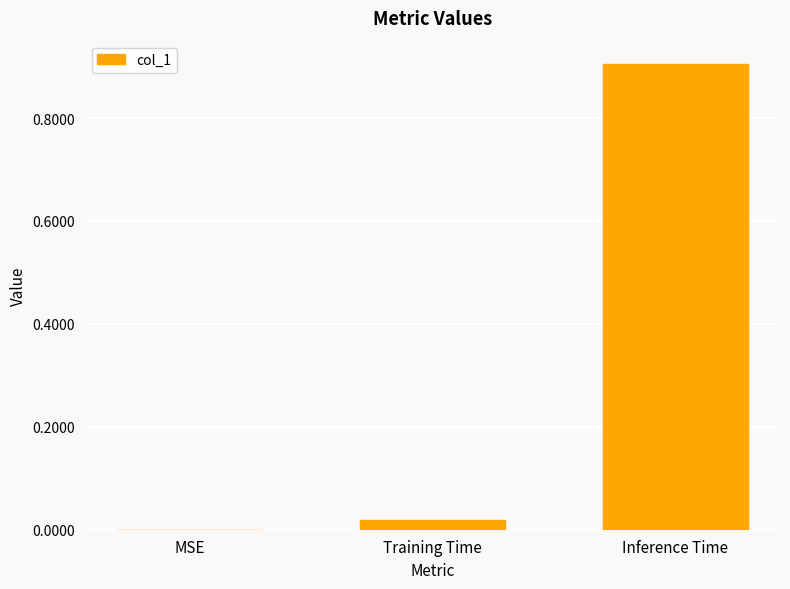

What is the change in value from Training Time to Inference Time?

+0.9